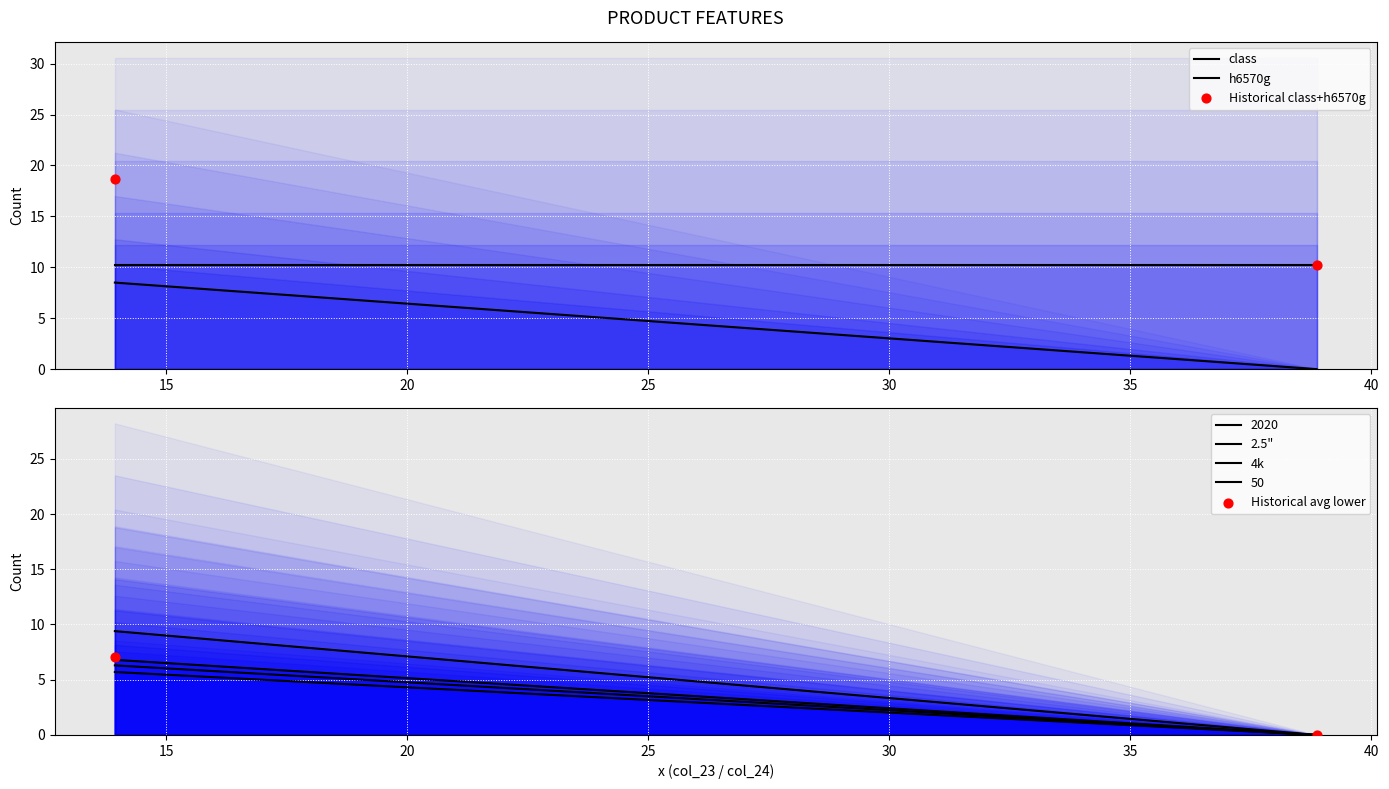

Is the value of h6570g at 13.938794782907165 greater than the value of class at 38.8628357174306?

Yes